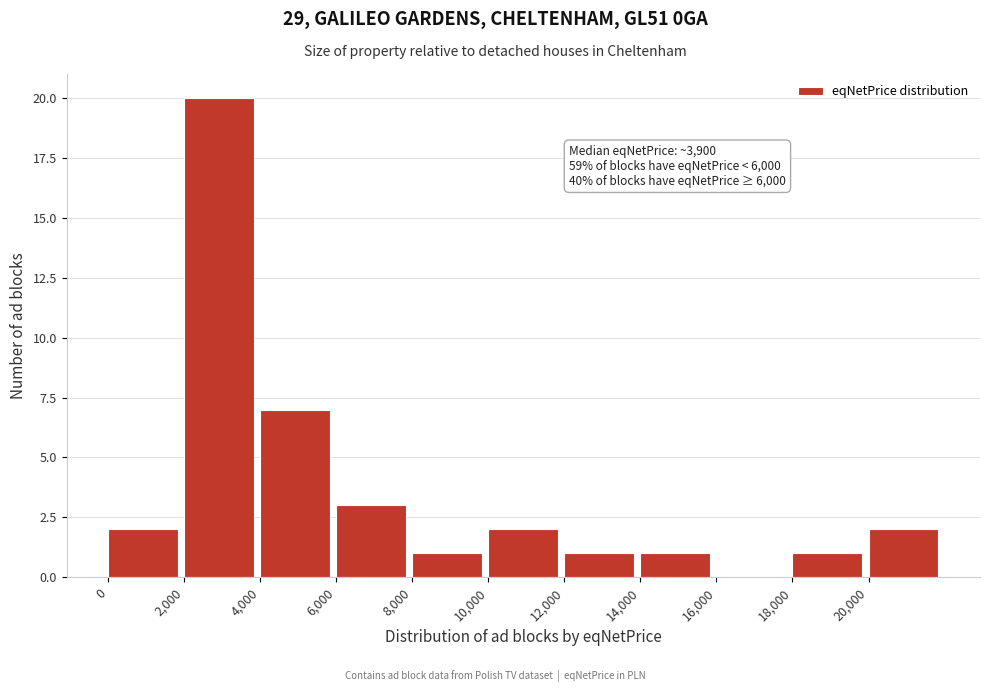

Over which range of the x-axis is the bar tallest?

2000 to 4000